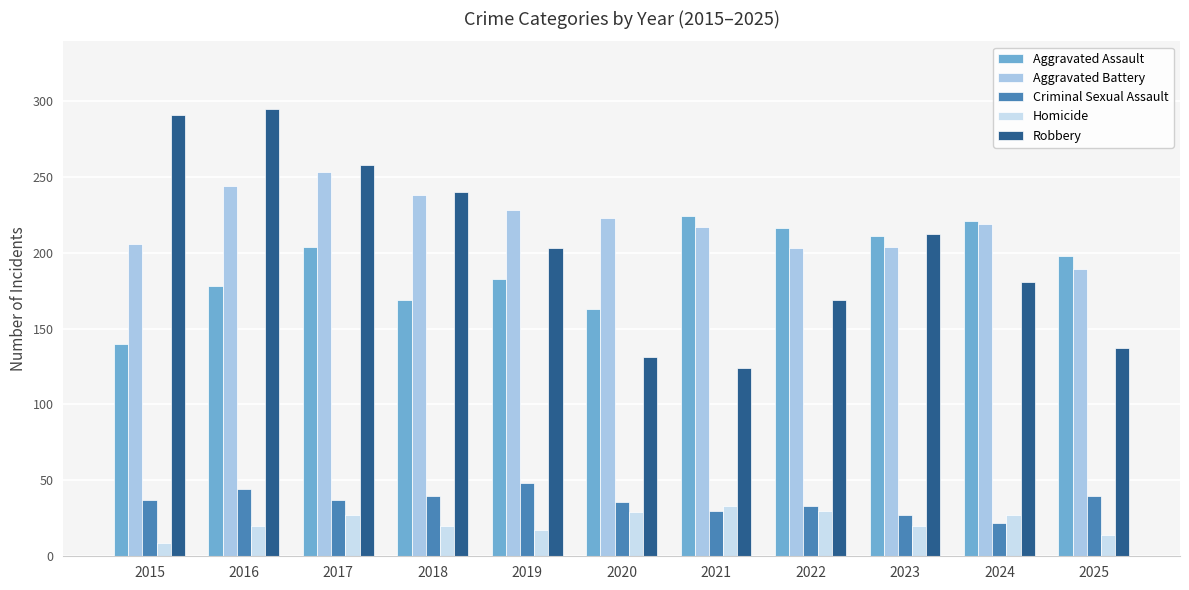

Is the value of Robbery at 2015 greater than the value of Criminal Sexual Assault at 2018?

Yes